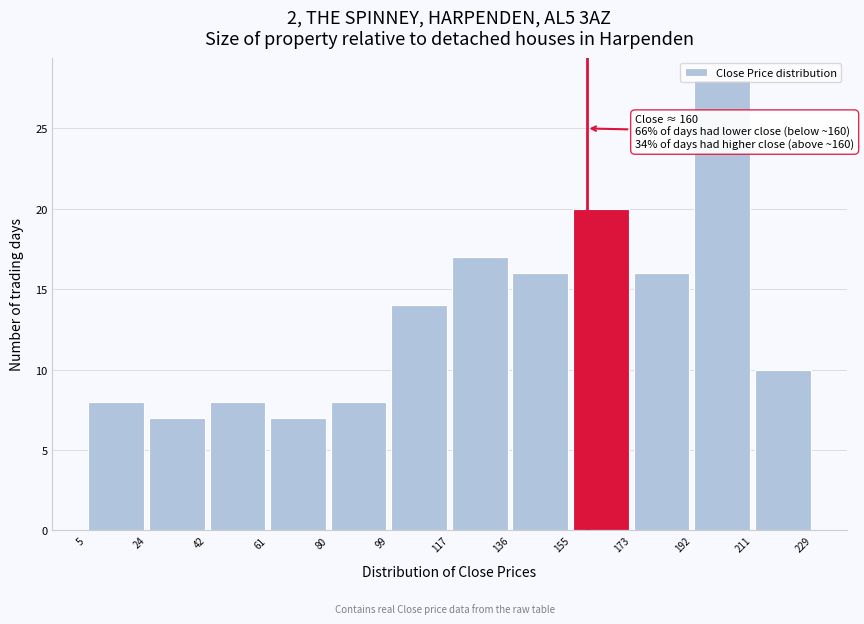

Over which range of the x-axis is the bar tallest?

192 to 211